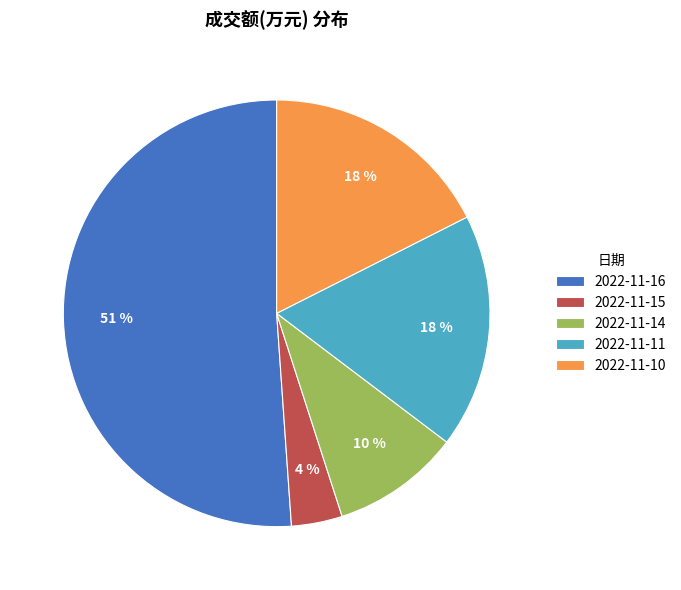

To the nearest percent, what percentage of the pie is 2022-11-14?

10%